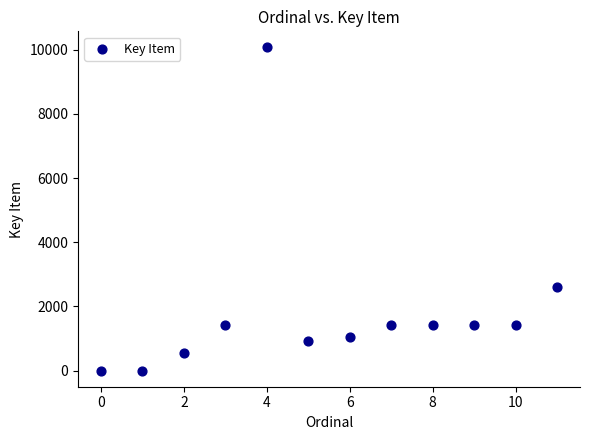

What is the average Y value?

1853